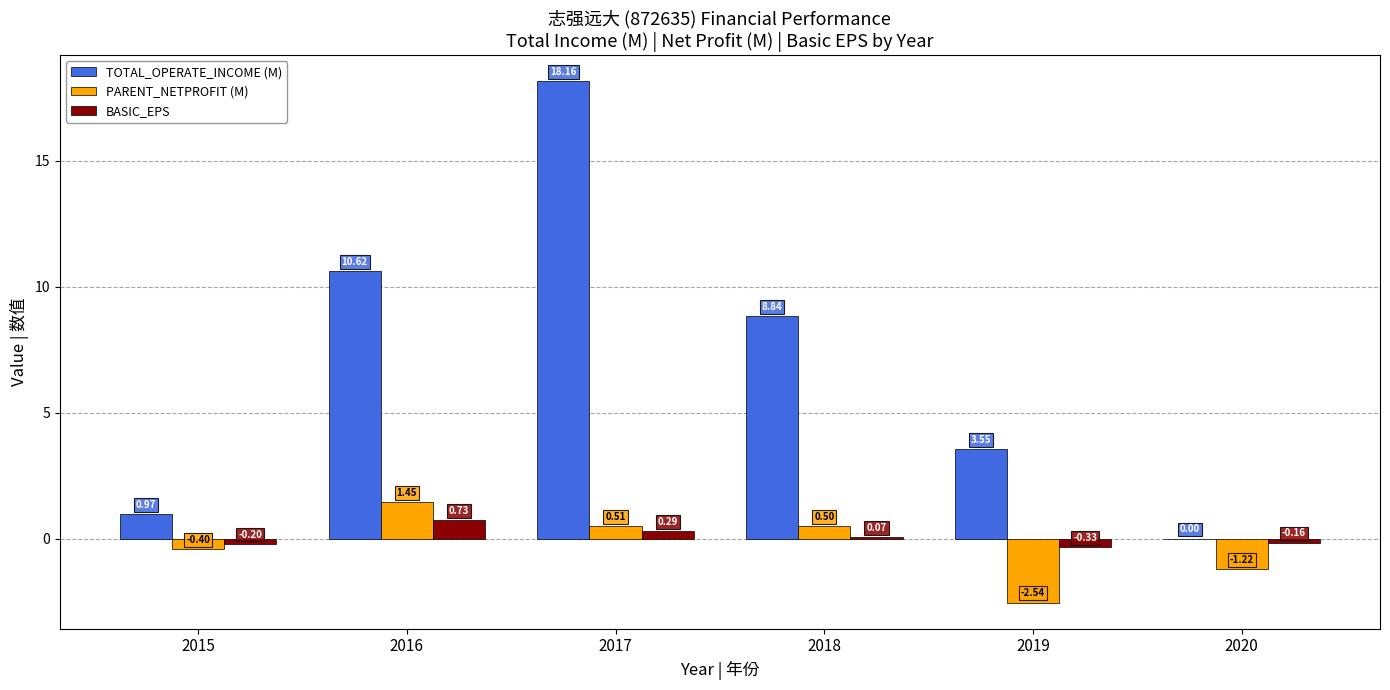

At which category is the sum across all series the highest?

2017